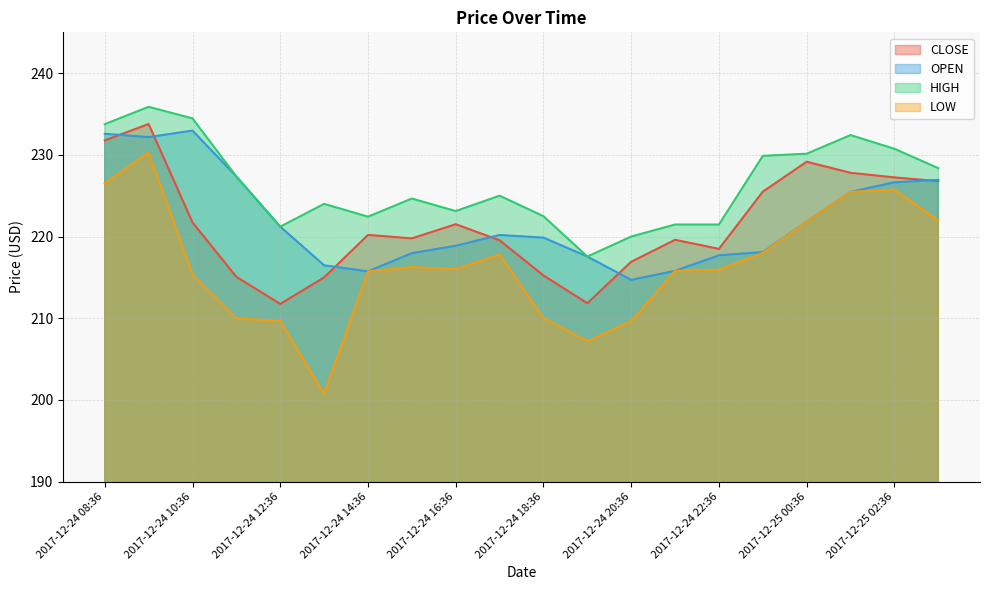

True or false: HIGH has a value of 63.0 at 2017-12-24 14:36.

False